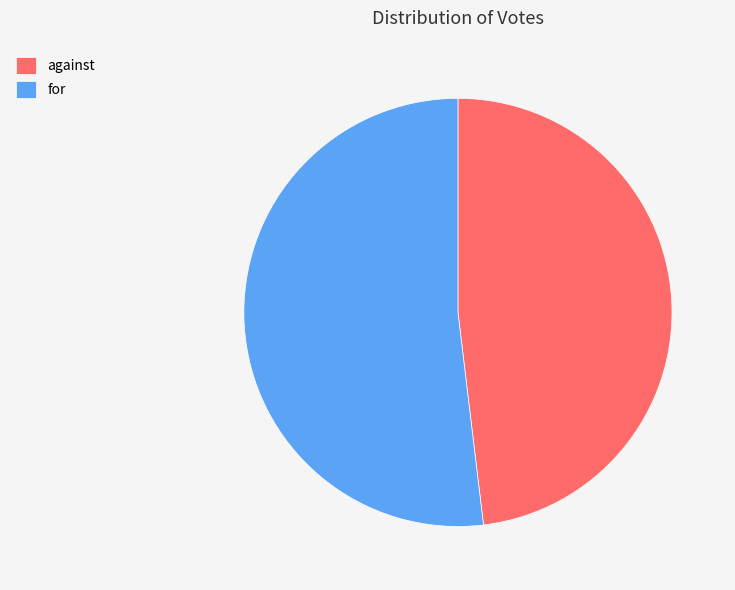

True or false: against accounts for 58% of the total.

False